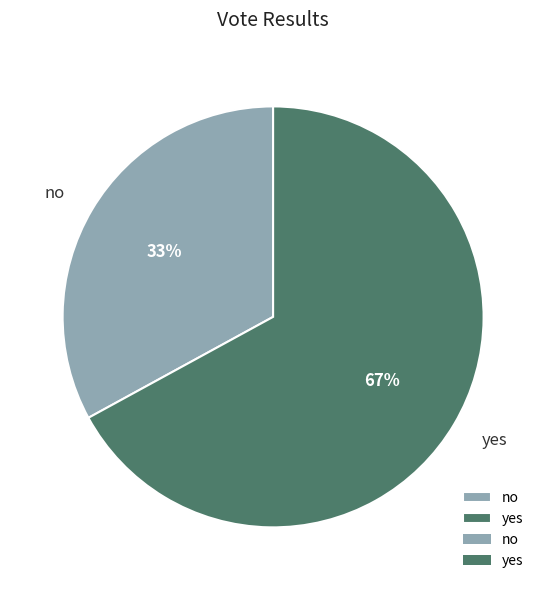

Rank the categories by value from lowest to highest.

no, yes